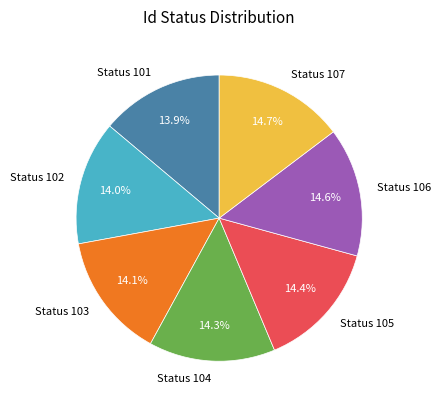

Is the sum of Status 106 and Status 104 greater than half?

No